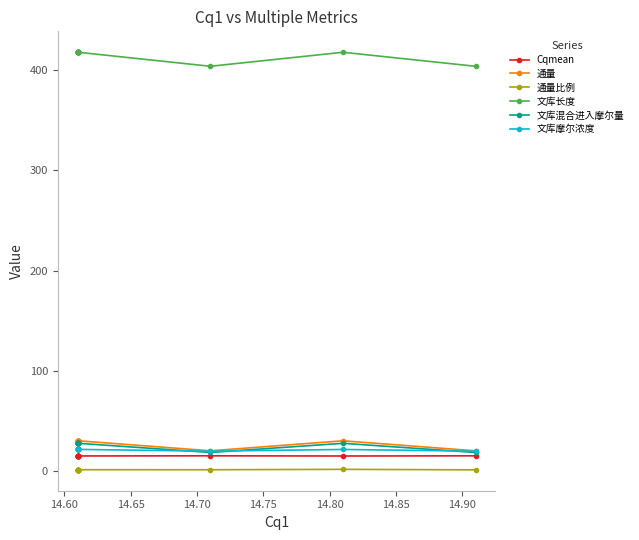

Rank the series by their maximum value, from lowest to highest.

通量比例, Cqmean, 文库摩尔浓度, 文库混合进入摩尔量, 通量, 文库长度